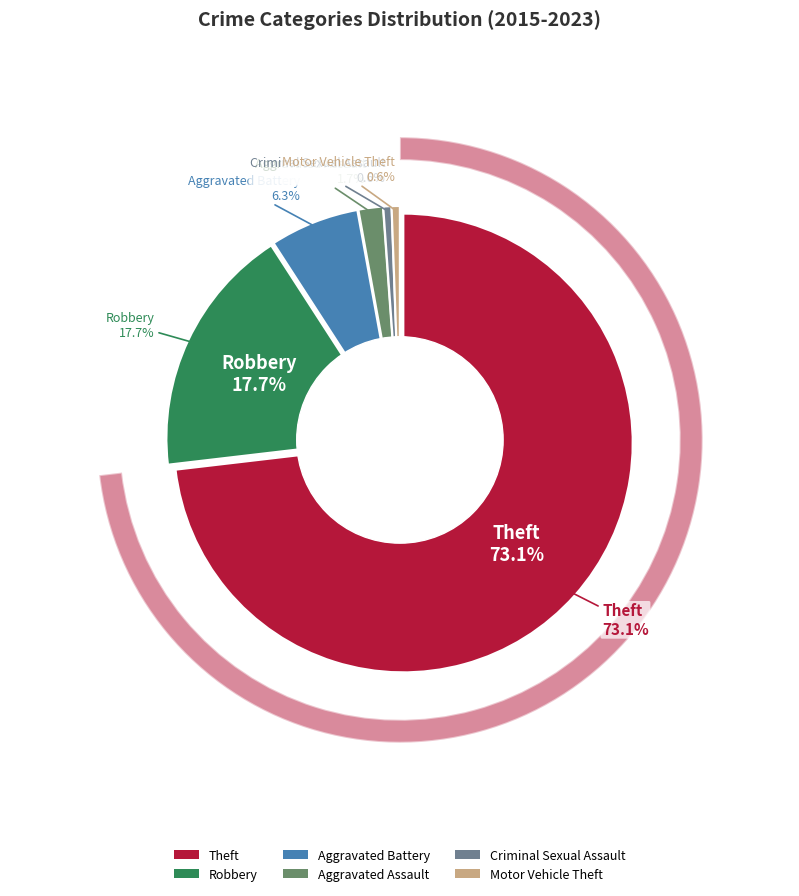

Is it true that Aggravated Battery is 6% of the pie?

True